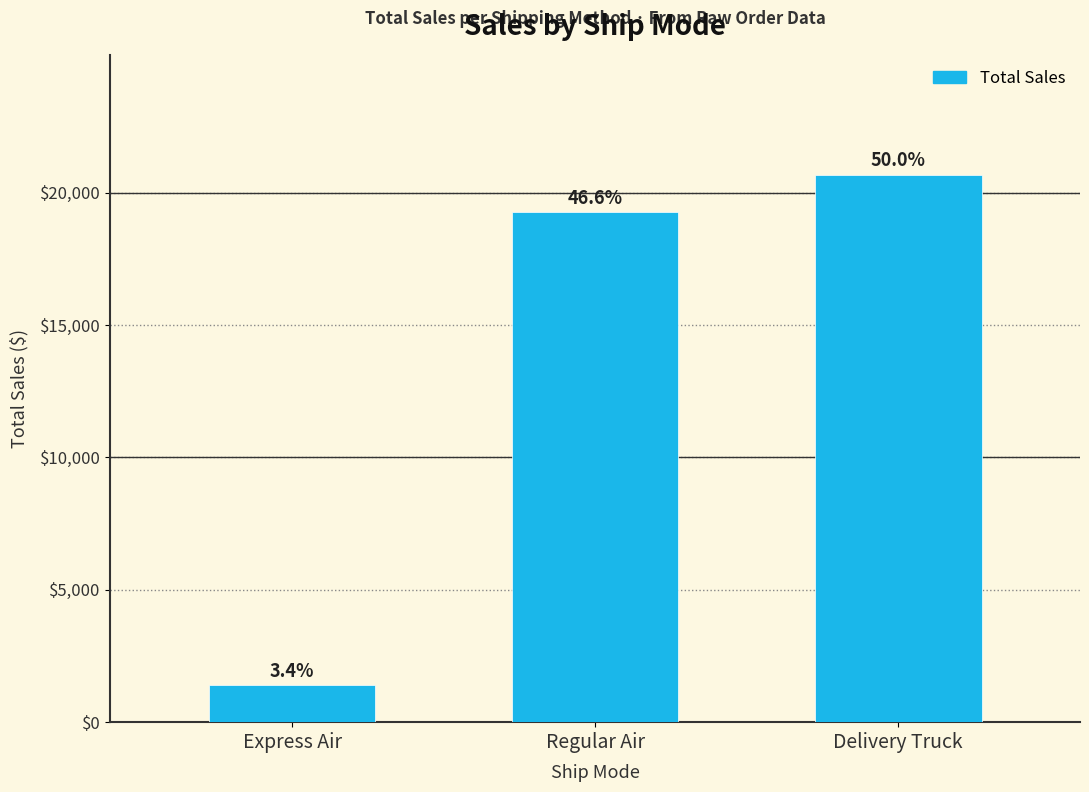

Reading left to right, extract all data points from this chart.

1386.4	19263.4	20671.5